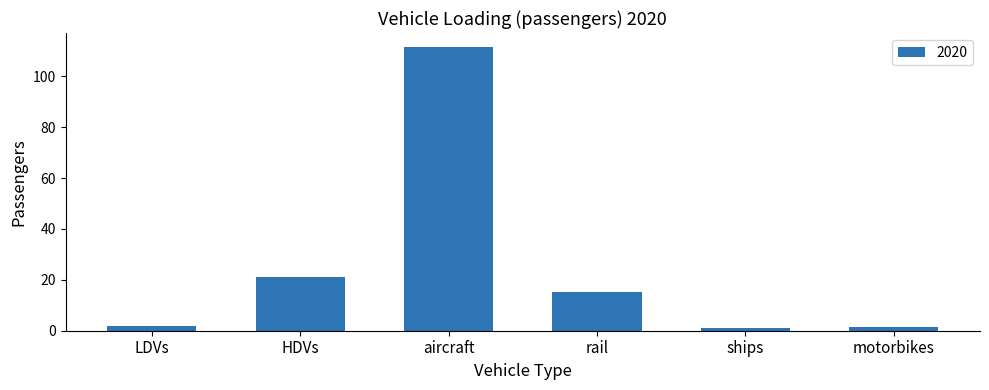

The value at rail is 15.3. True or false?

True